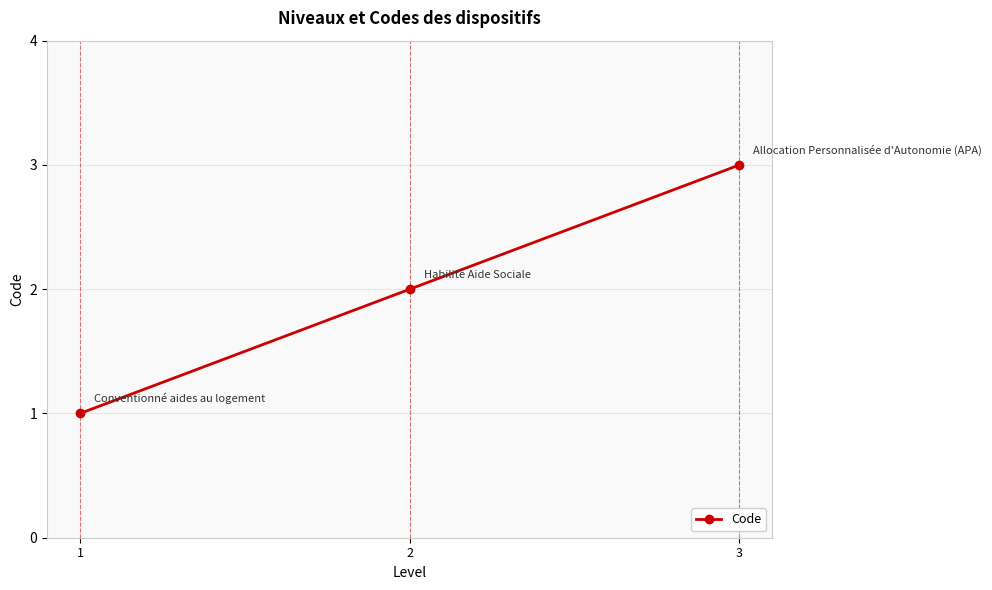

True or false: the data shows 2 at 2.

True